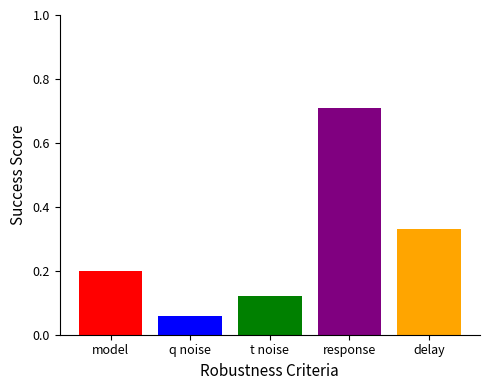

What is the sum of the values at t noise and response?

0.8